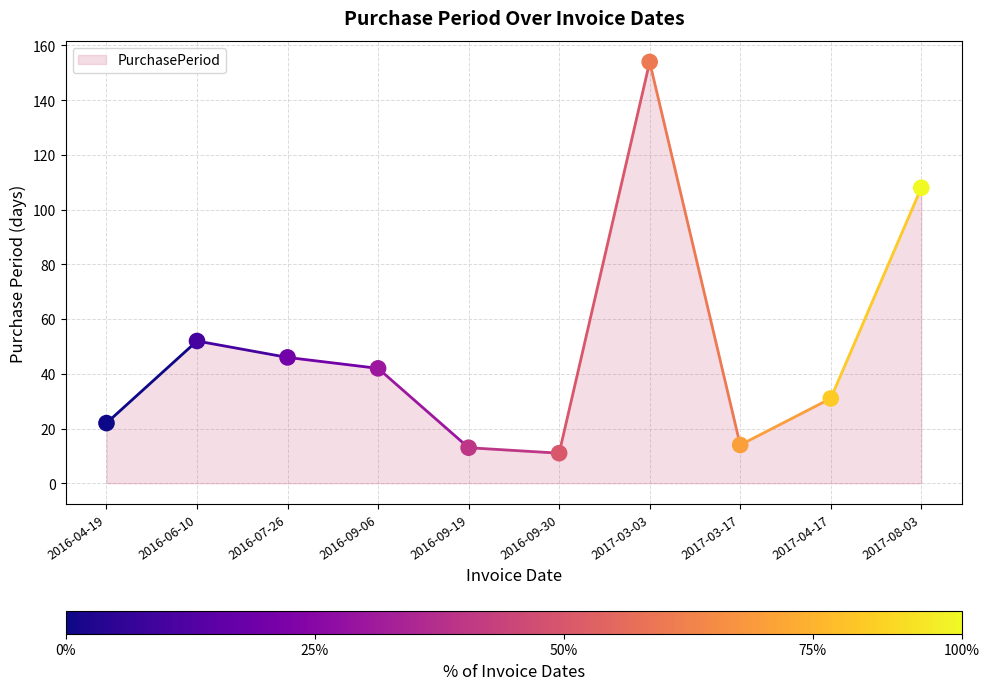

What is the average Y value?

49